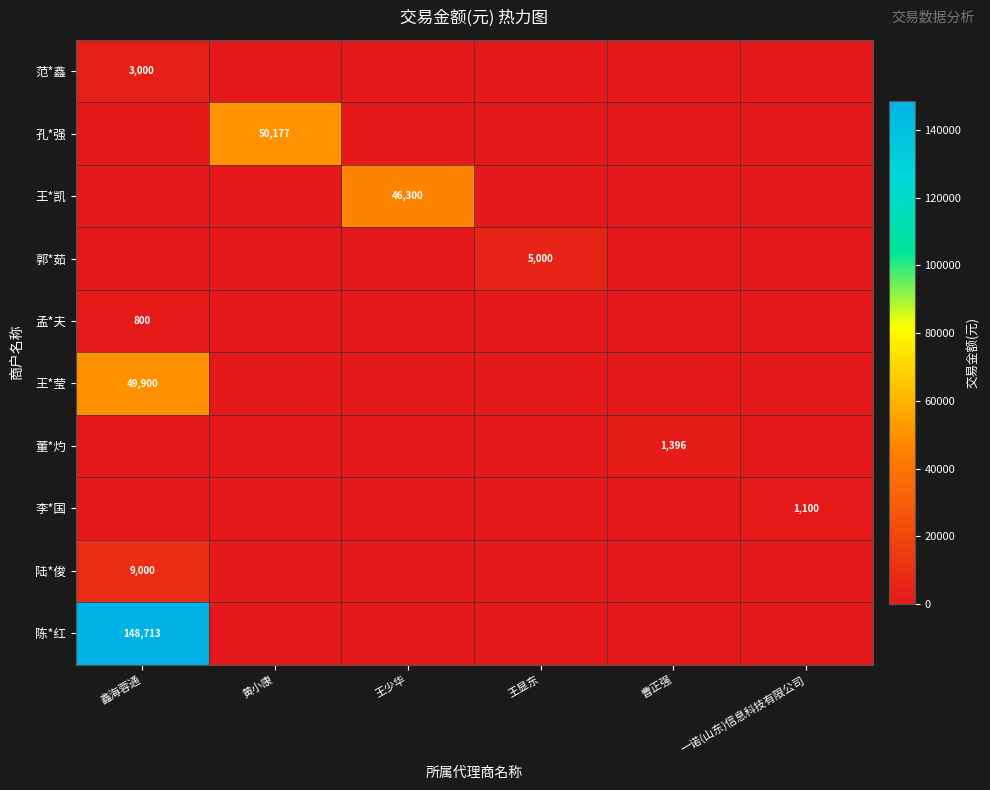

How many series are shown in this chart?

10